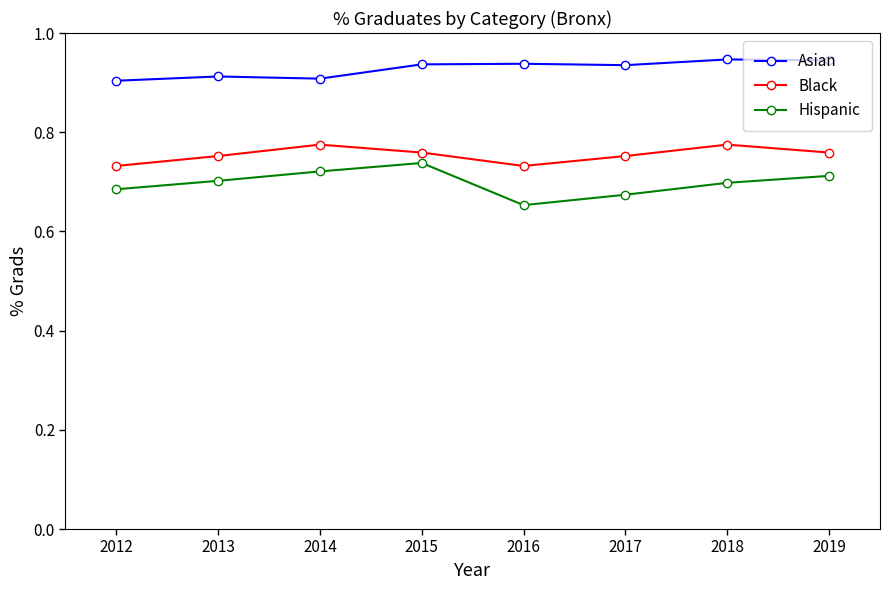

Reading left to right, list all the values displayed in this chart.

Asian: 2012=90.4	2013=91.2	2014=90.8	2015=93.7	2016=93.8	2017=93.5	2018=94.7	2019=94.5
Black: 2012=73.2	2013=75.2	2014=77.5	2015=75.9	2016=73.2	2017=75.2	2018=77.5	2019=75.9
Hispanic: 2012=68.5	2013=70.2	2014=72.1	2015=73.8	2016=65.3	2017=67.4	2018=69.8	2019=71.2